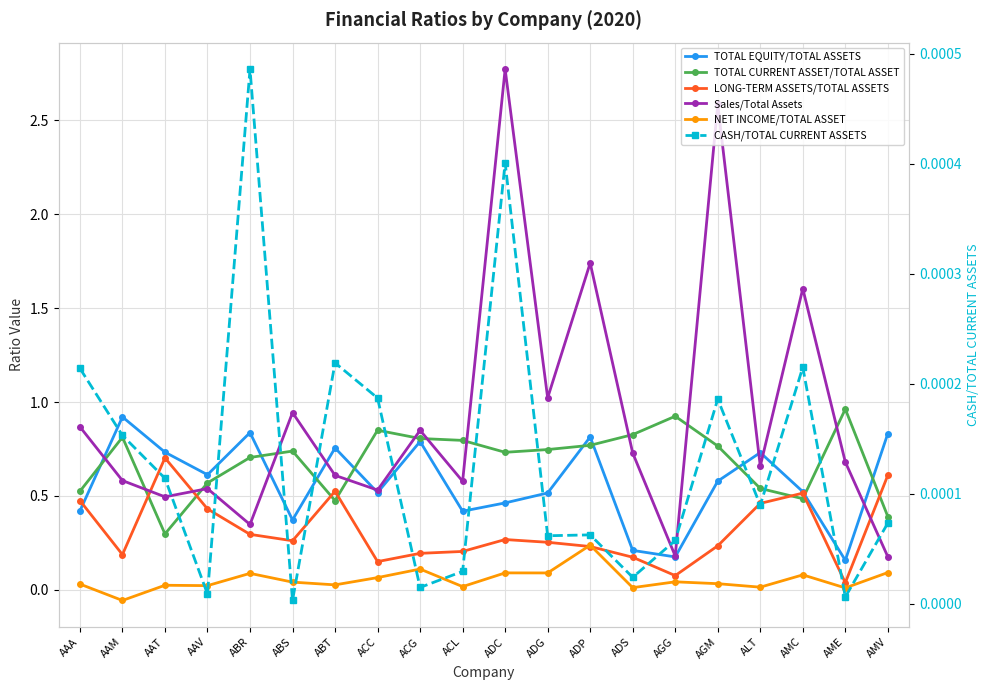

Between which two adjacent categories do CASH/TOTAL CURRENT ASSETS and NET INCOME/TOTAL ASSET first intersect?

AAA and AAM